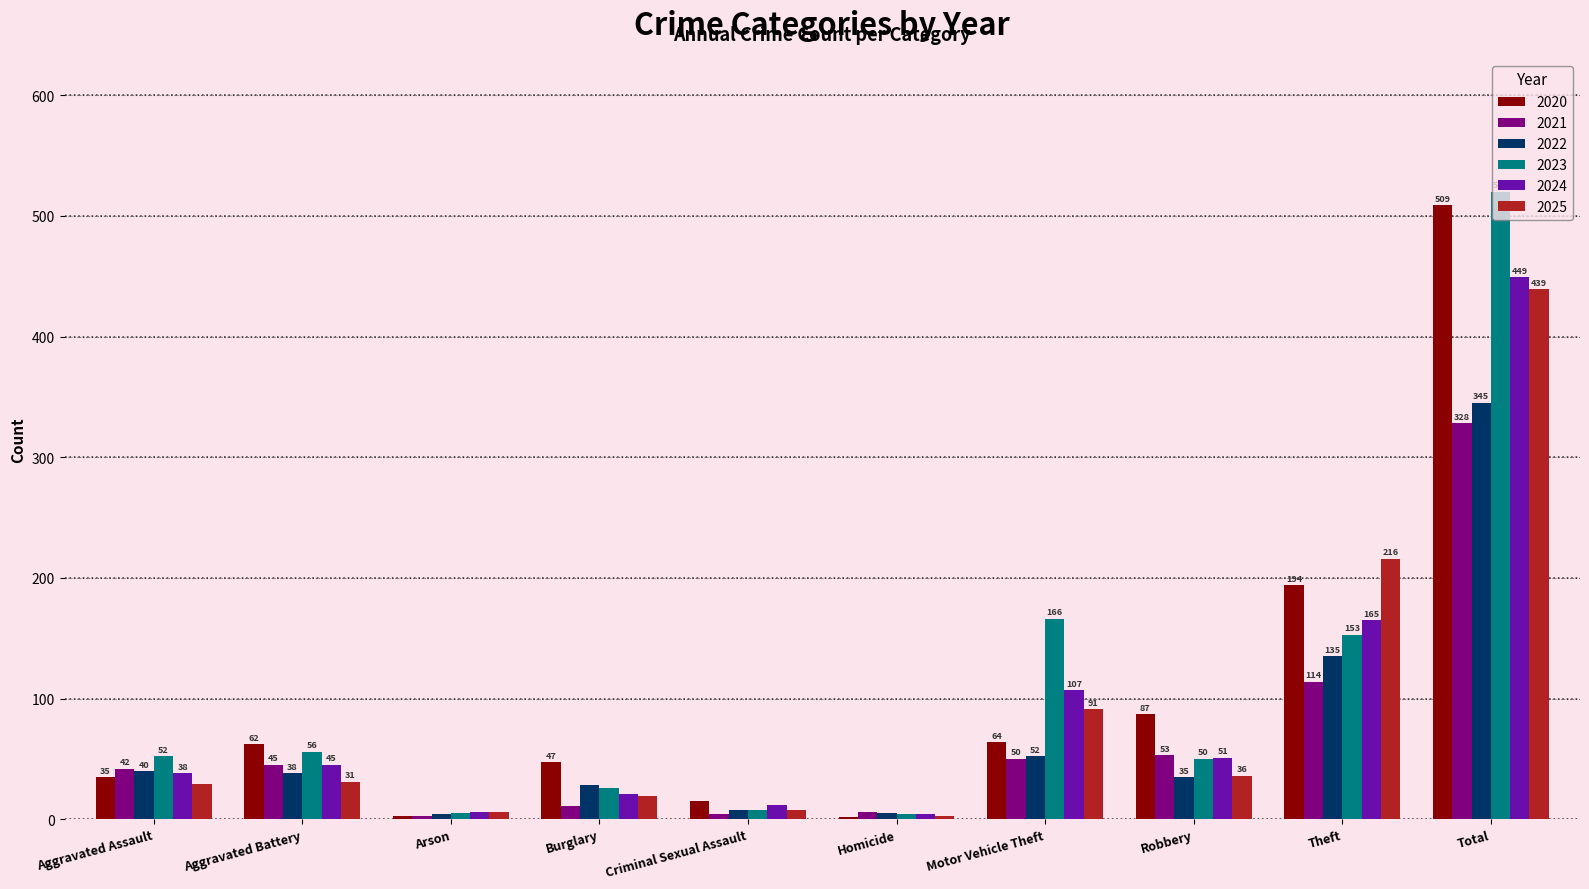

What is the label of the 9th bar from the right?

Aggravated Battery